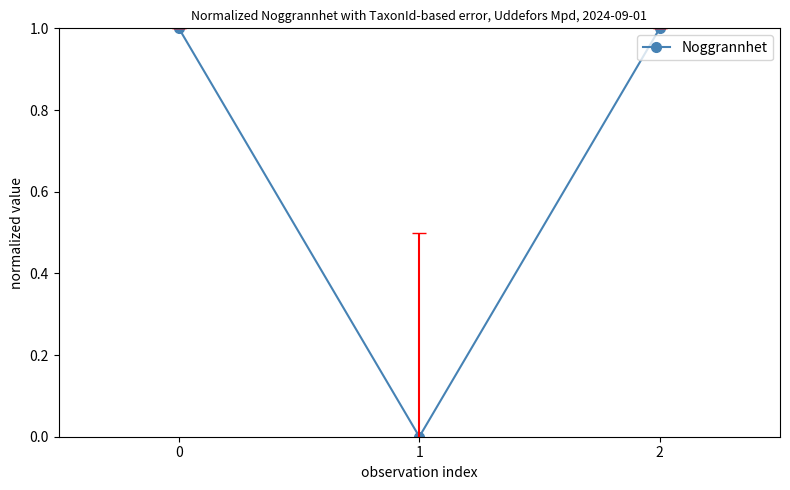

What is the change in value from 1 to 2?

+1